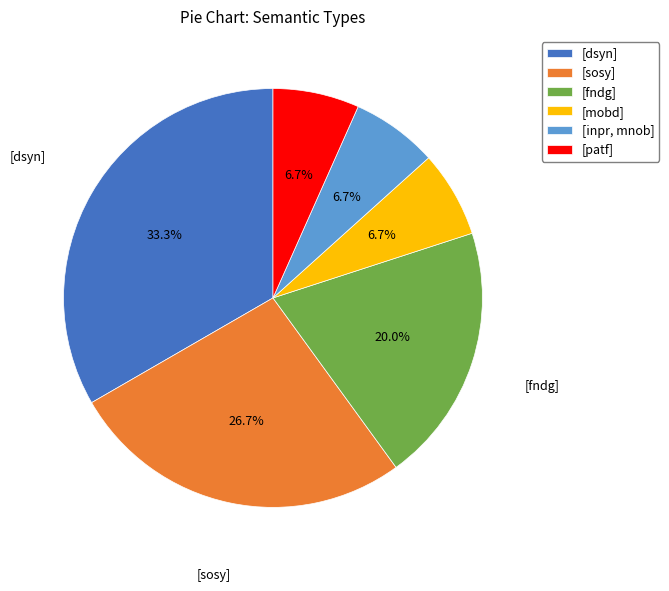

Count the number of slices in the pie.

6